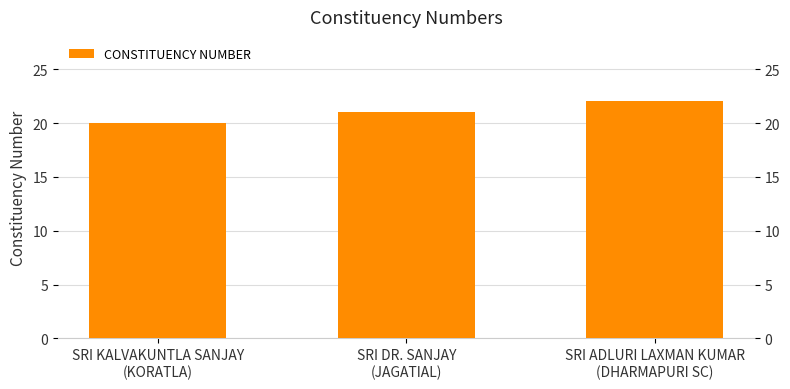

What is the greatest value displayed?

22